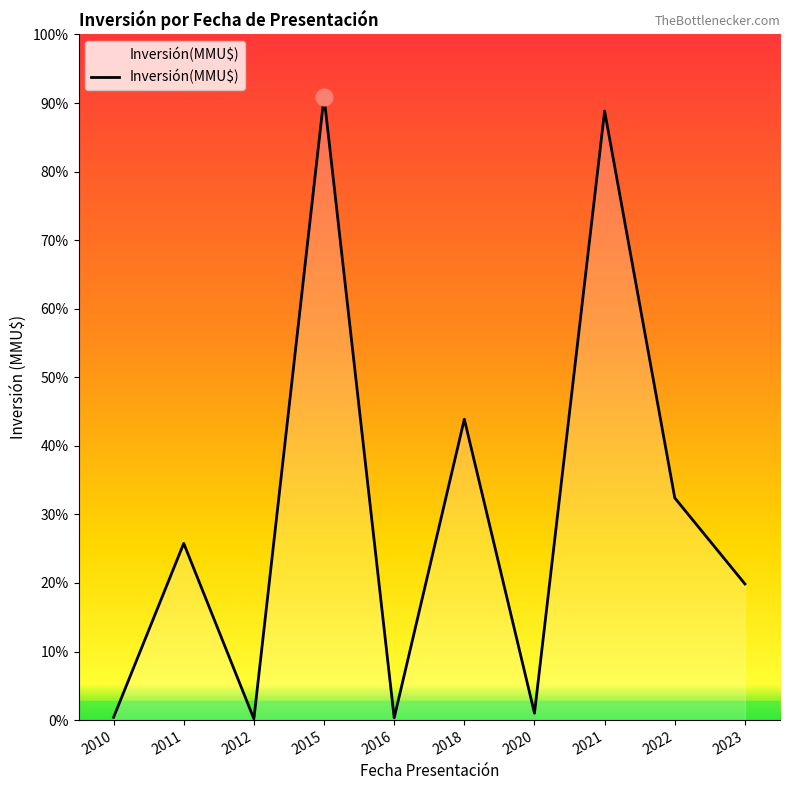

Does the chart display data point markers on the line(s)?

No